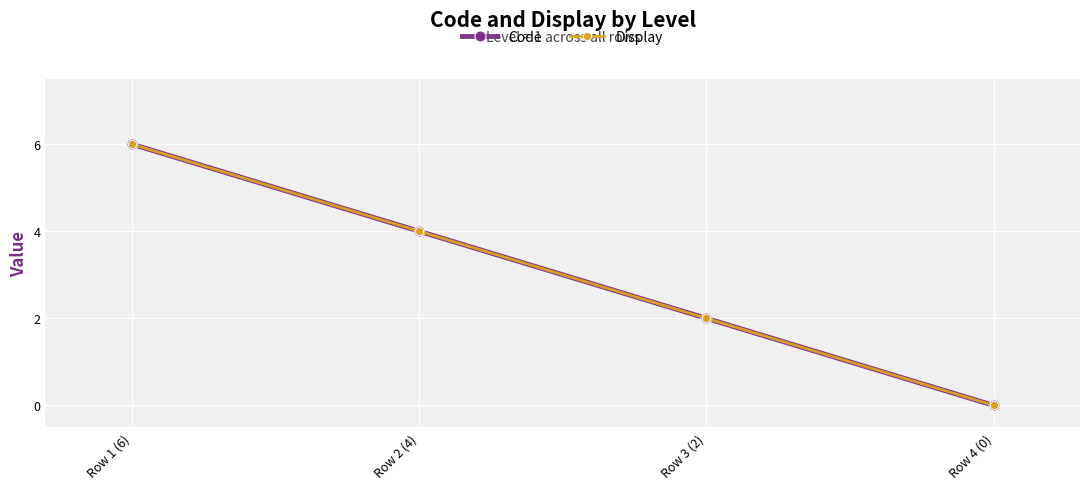

Is the value of Code at Row 3 (2) greater than the value of Display at Row 4 (0)?

Yes